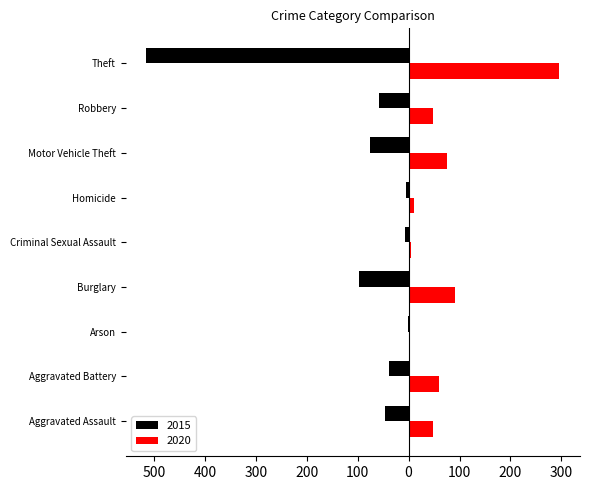

What are all the series names shown in the legend?

2015, 2020